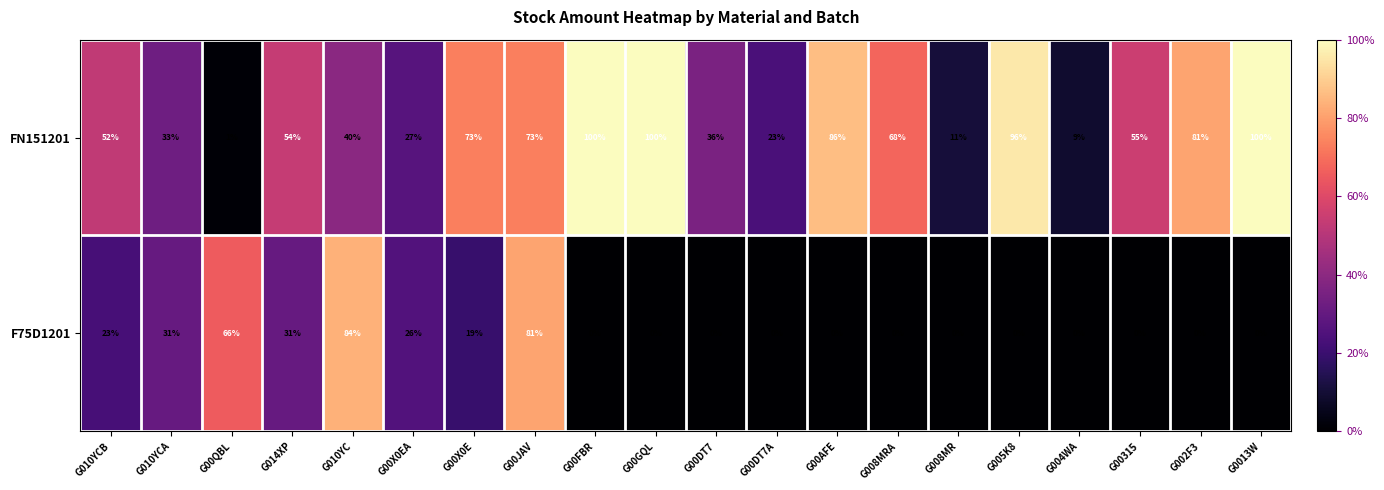

The F75D1201 series shows 46 at G00X0EA. True or false?

False